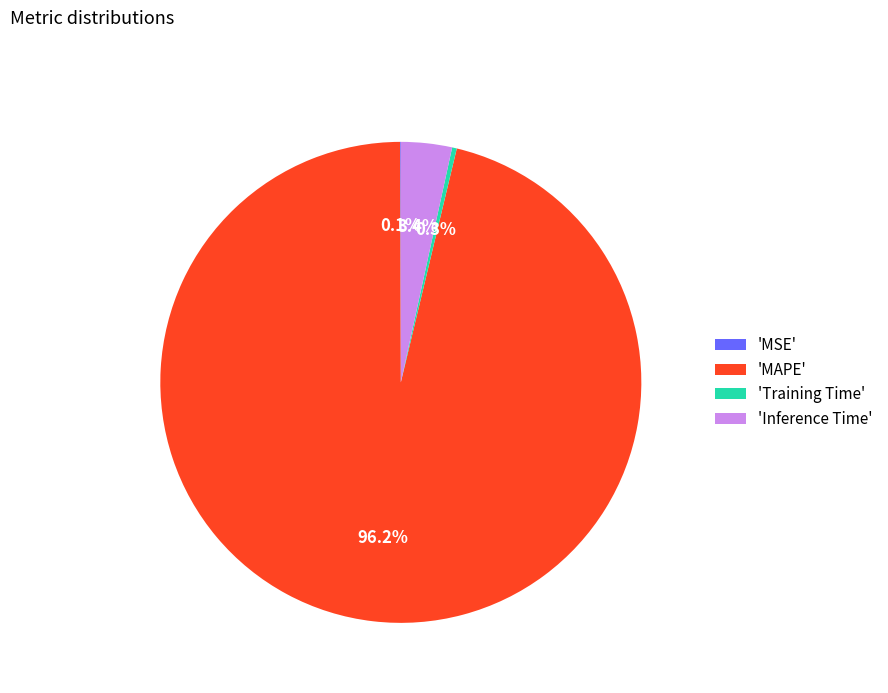

Between 'Inference Time' and 'Training Time', which is larger?

'Inference Time'